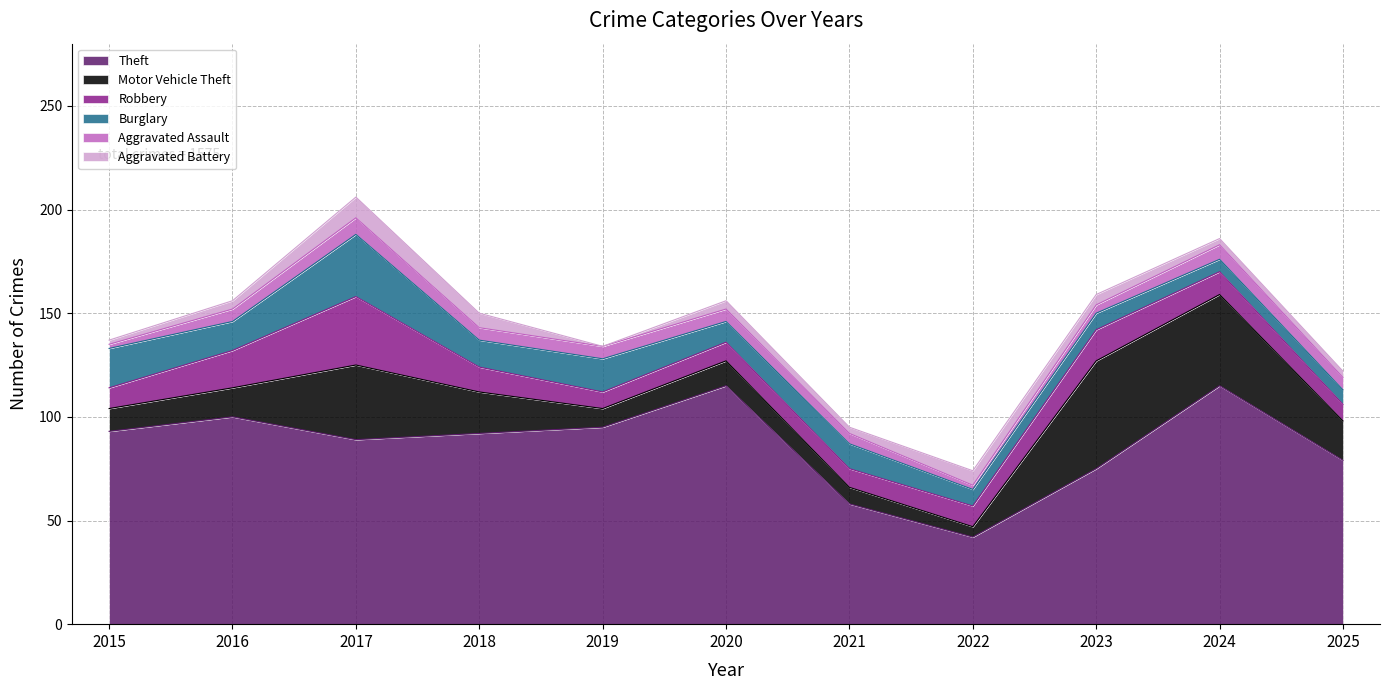

What is the difference between the second highest and second lowest values in the Motor Vehicle Theft series?

36